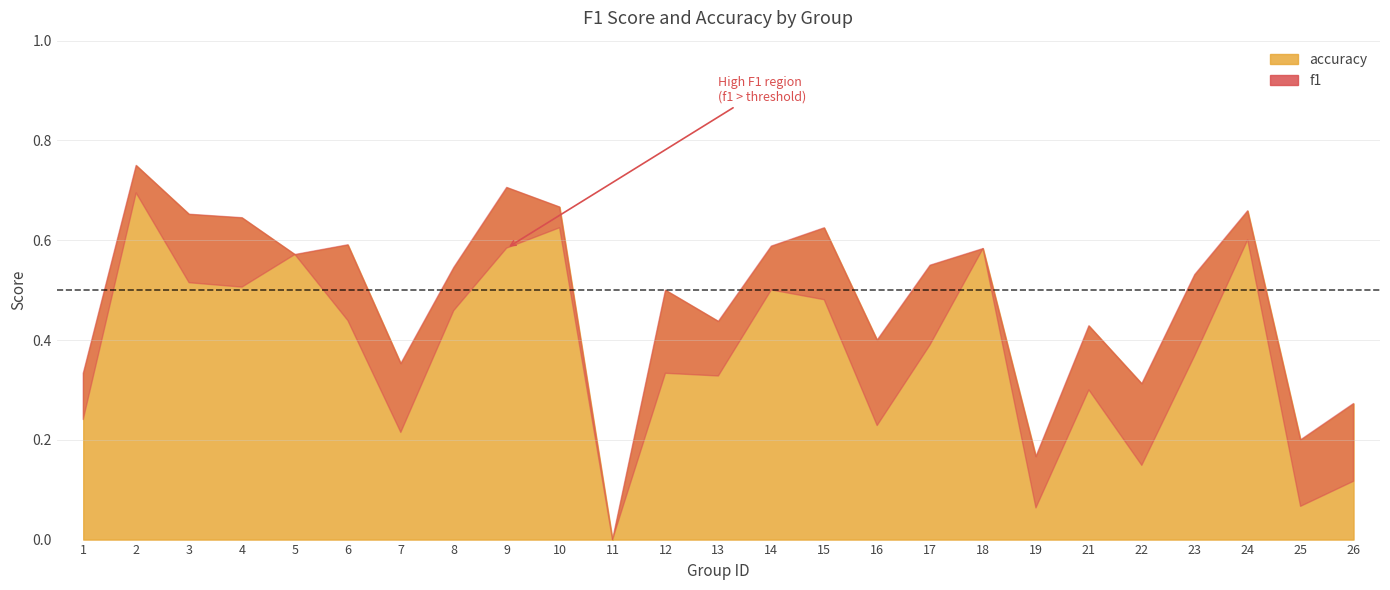

At which label does f1 reach its minimum?

11